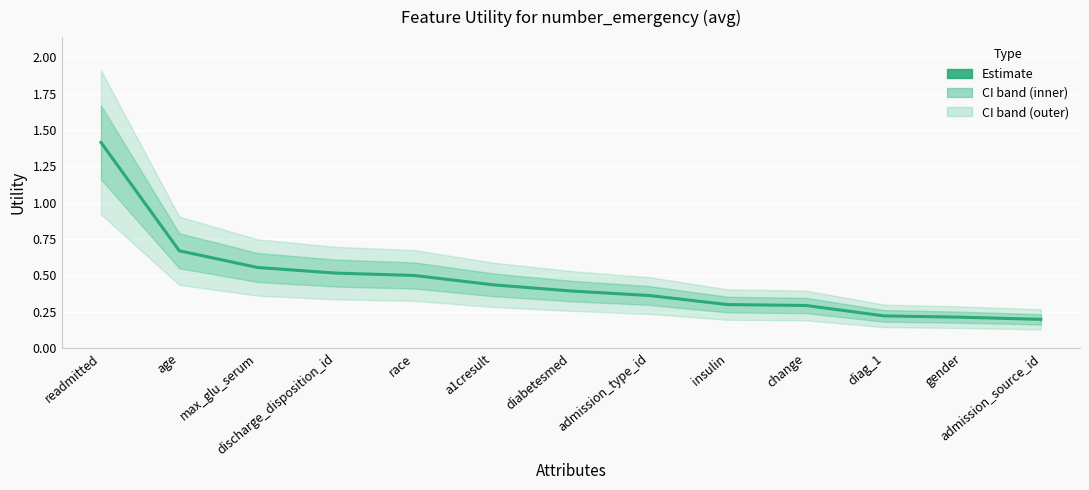

Is it true that the value at diag_1 is 0.2?

True